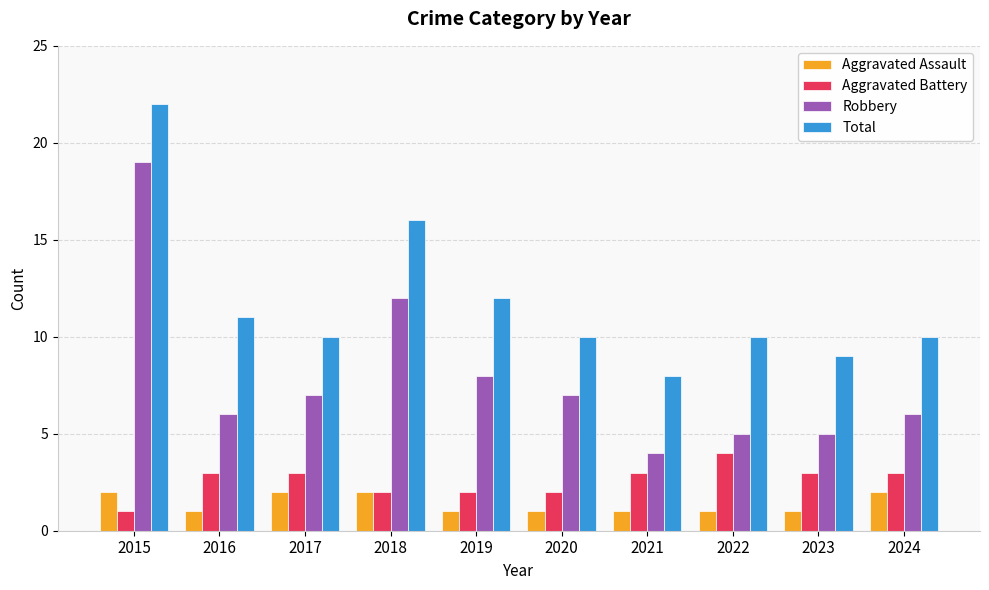

What is the difference between the second highest and minimum values in the Robbery series?

8